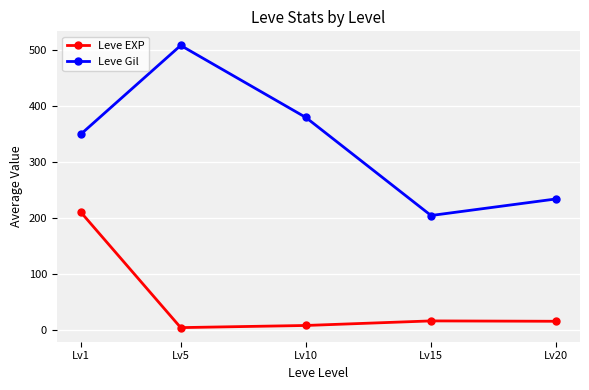

True or false: Leve EXP and Leve Gil cross at least once.

False